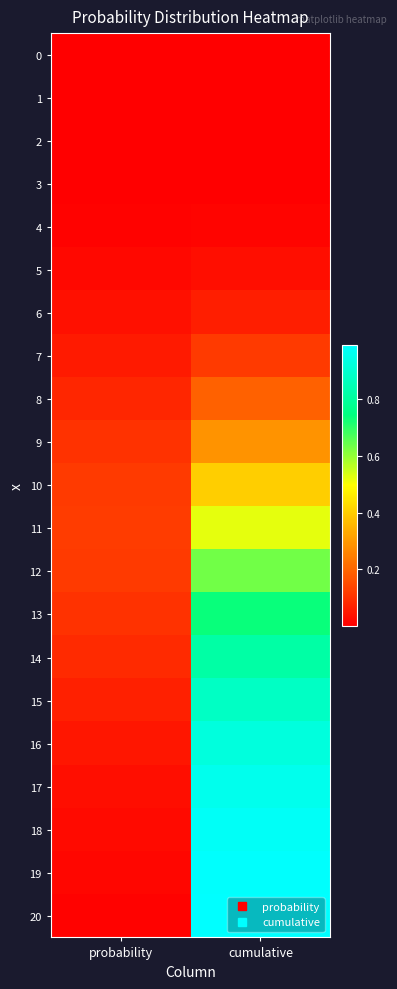

Which label corresponds to the largest value in the chart?

cumulative